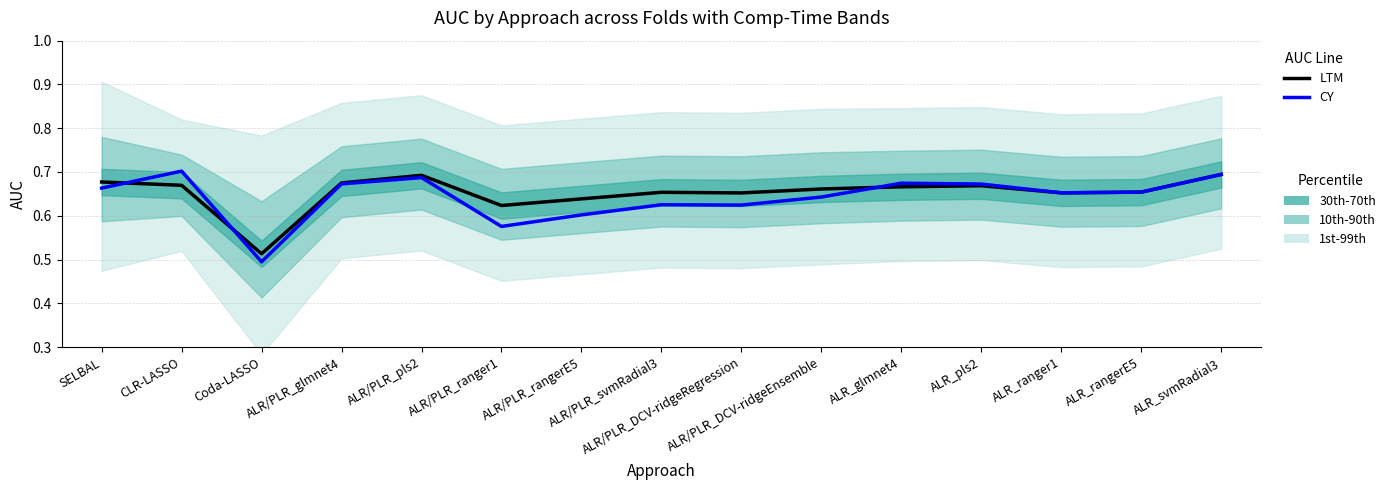

Where do LTM and CY first cross each other?

SELBAL and CLR-LASSO